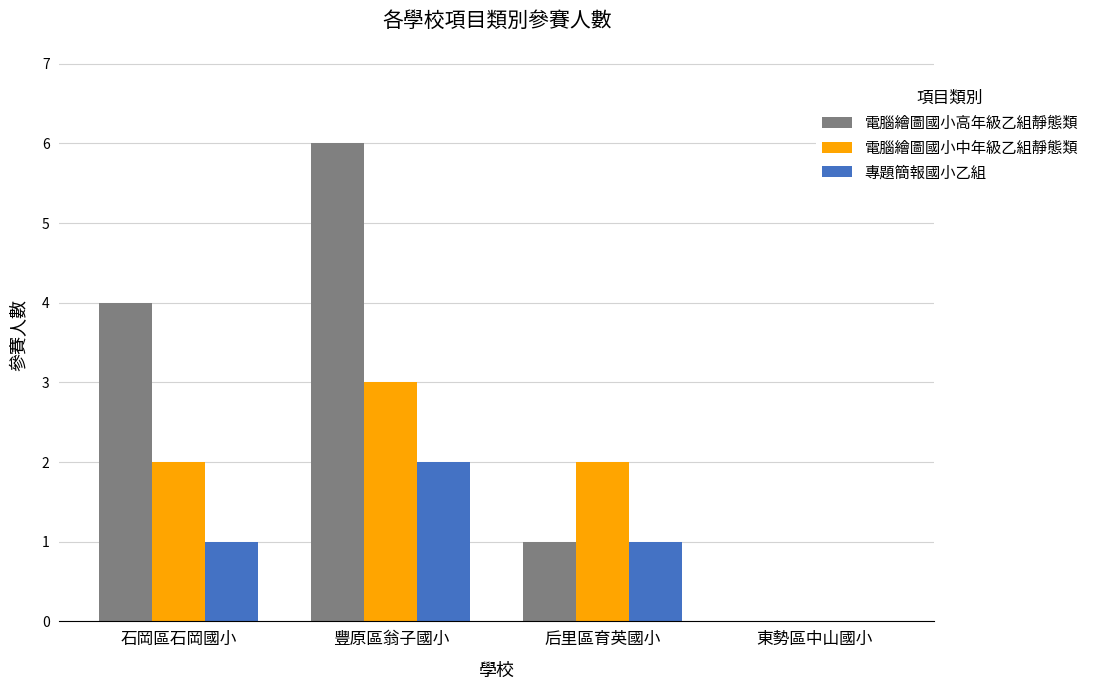

Which series has the largest total across all categories?

電腦繪圖國小高年級乙組靜態類